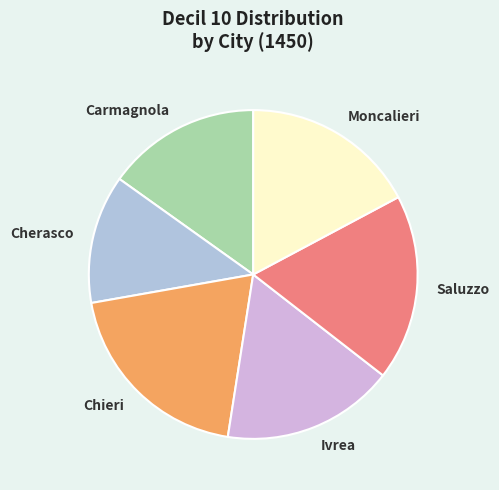

How many segments does this pie chart have?

6